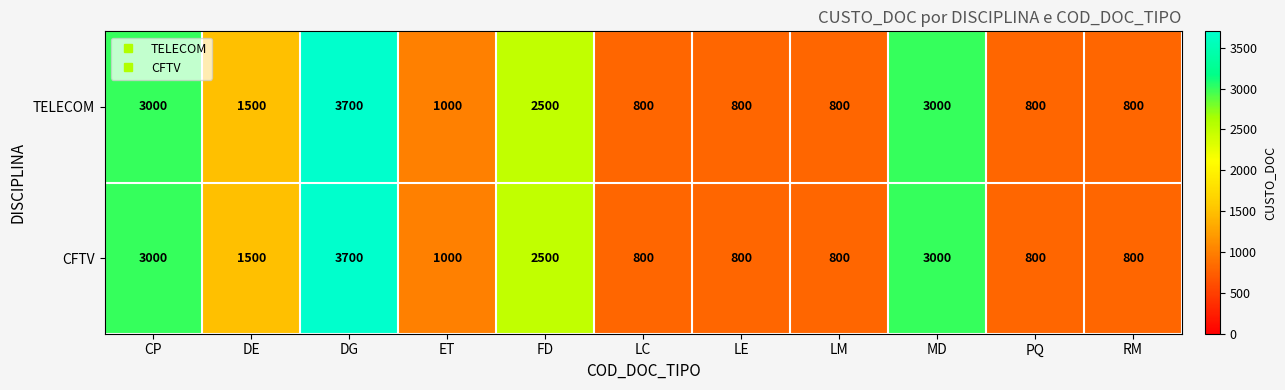

Reading left to right, list all the values displayed in this chart.

TELECOM: CP=3000	DE=1500	DG=3700	ET=1000	FD=2500	LC=800	LE=800	LM=800	MD=3000	PQ=800	RM=800
CFTV: CP=3000	DE=1500	DG=3700	ET=1000	FD=2500	LC=800	LE=800	LM=800	MD=3000	PQ=800	RM=800